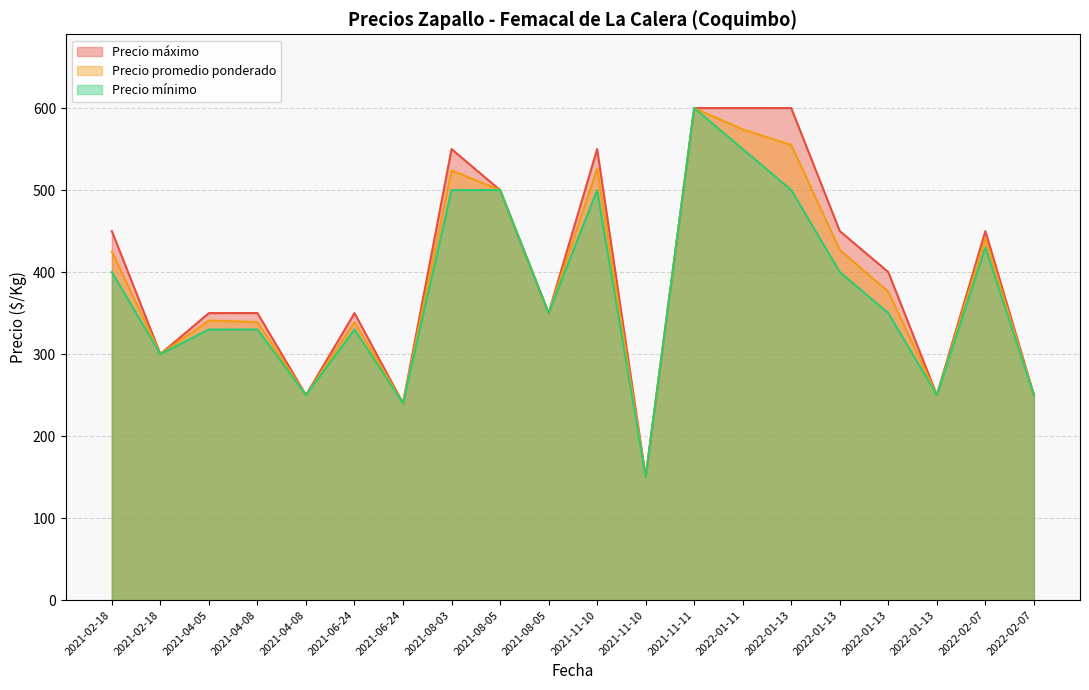

What value does the Precio mínimo series have at 2021-08-05, to the nearest 5?

350